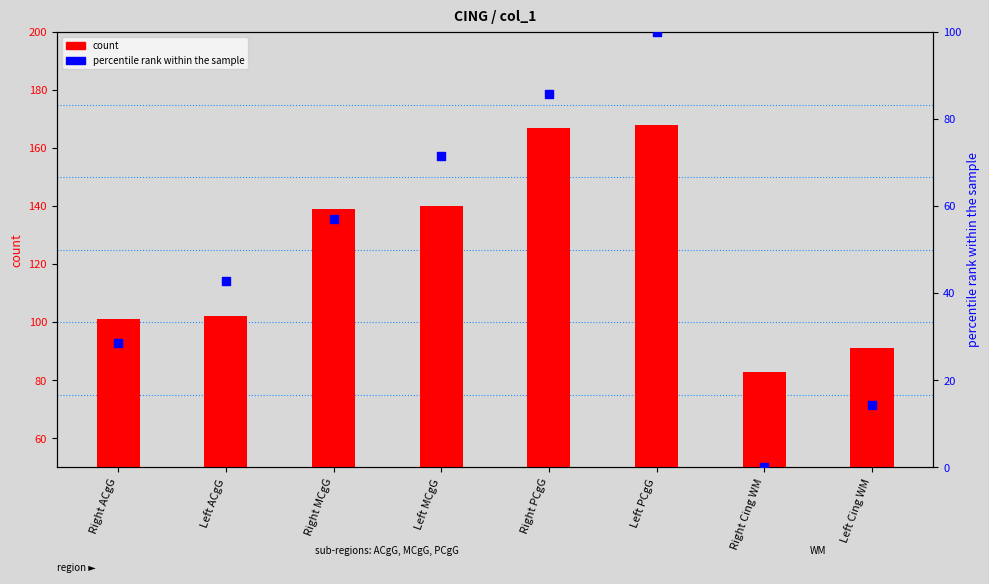

What are all the series names shown in the legend?

count, percentile rank within the sample